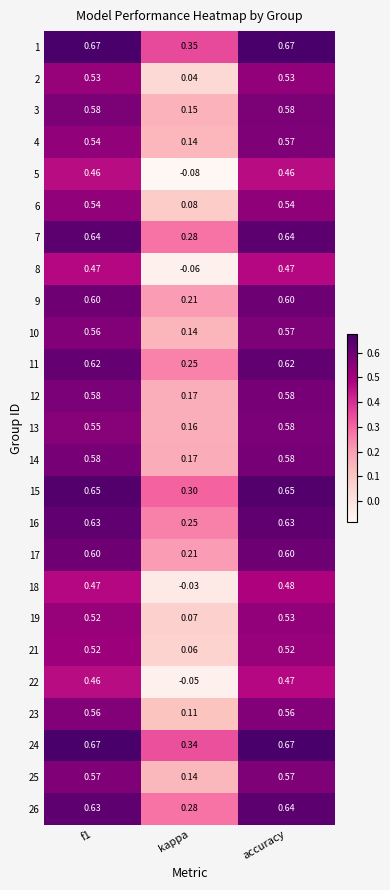

At how many categories does at least one series exceed 0?

3